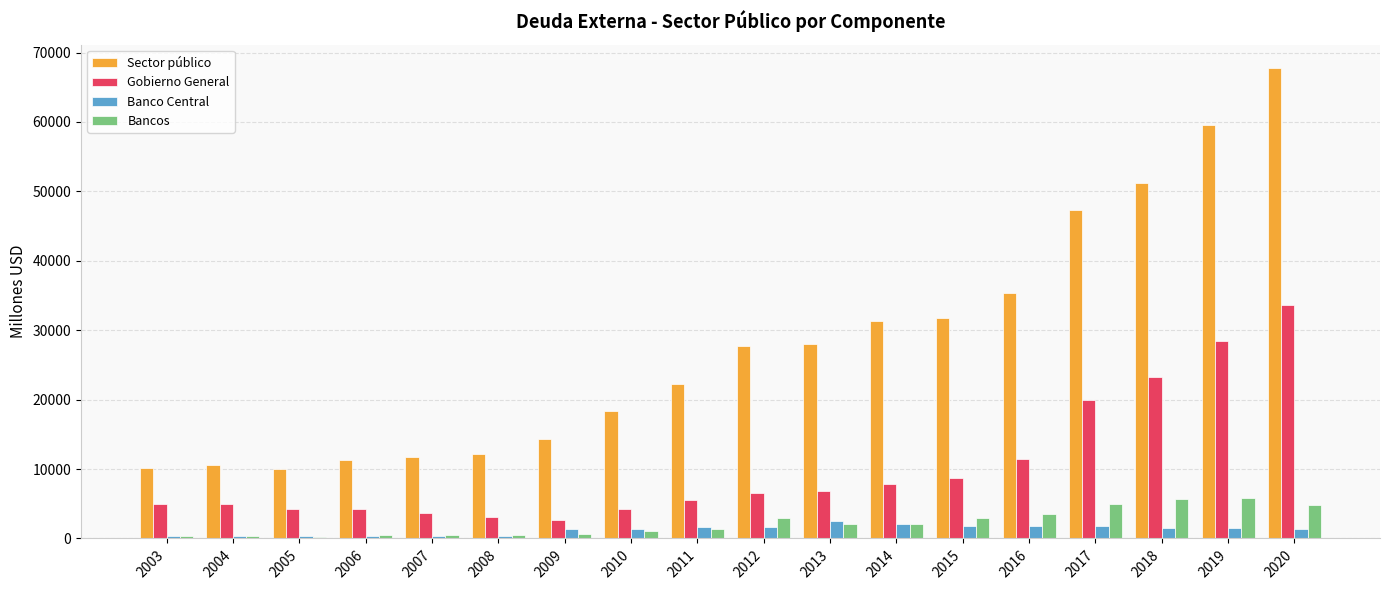

Which series has the widest spread of values?

Sector público